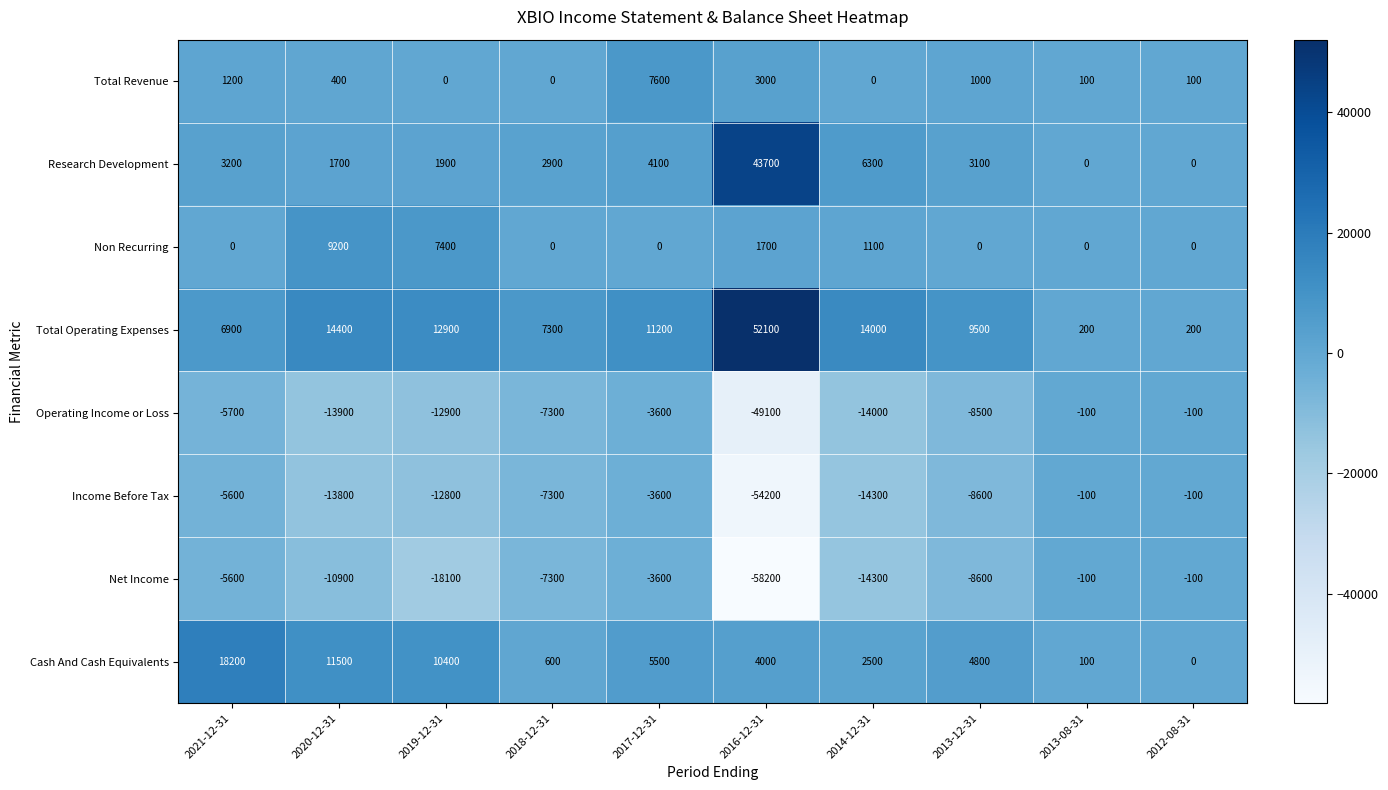

Which series changed the most between 2021-12-31 and 2019-12-31?

Net Income